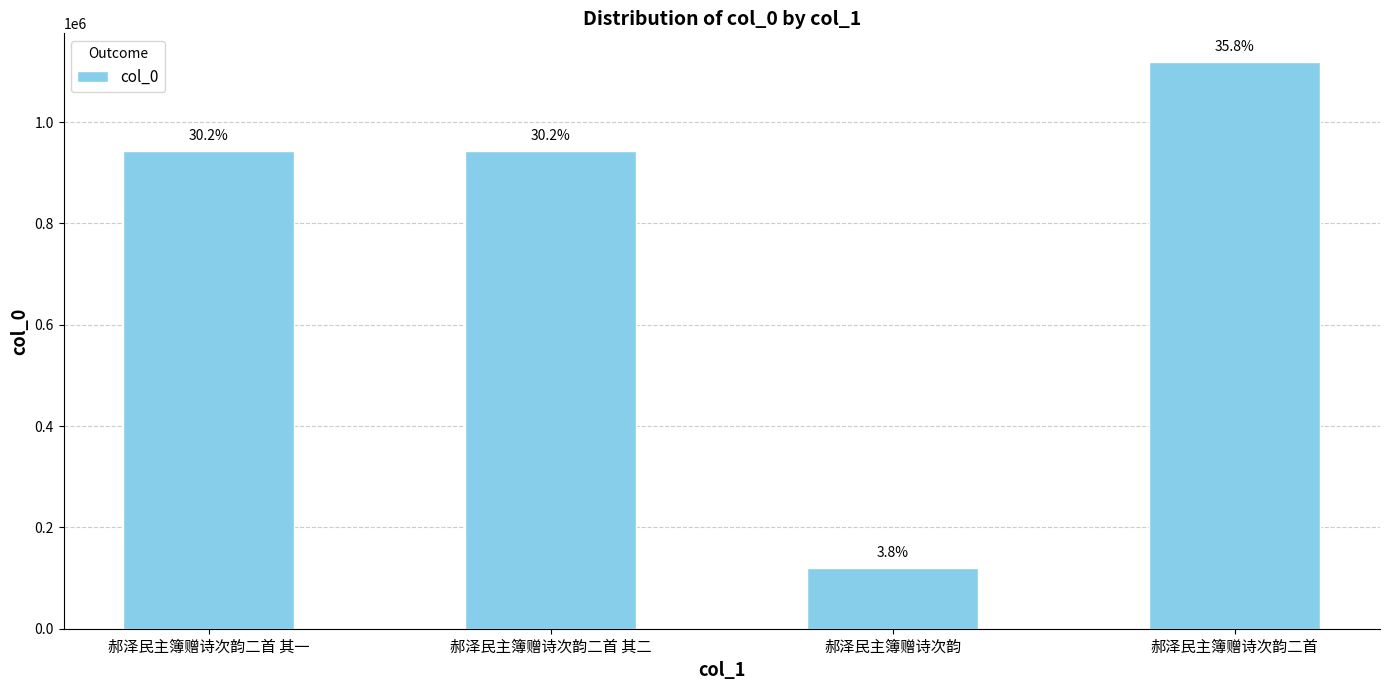

What is the label of the 2nd bar from the left?

郝泽民主簿赠诗次韵二首 其二